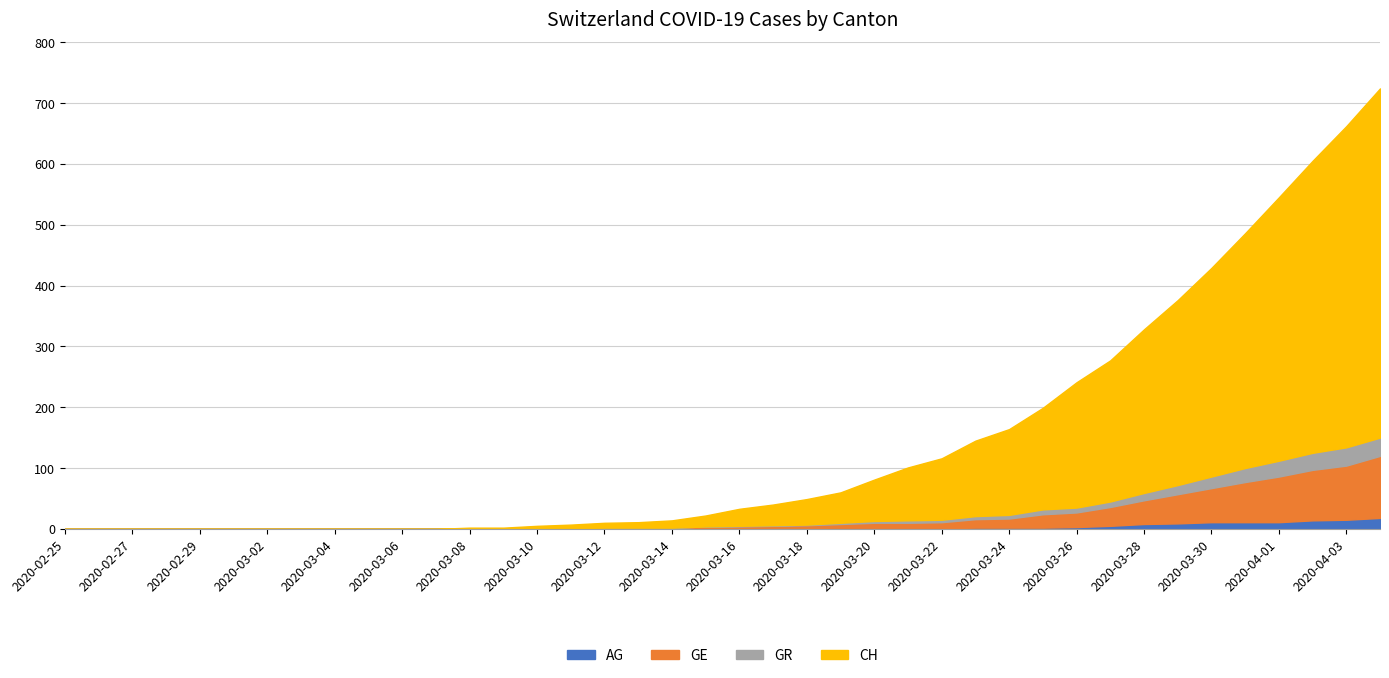

Rank the series by their maximum value, from lowest to highest.

AG, GR, GE, CH